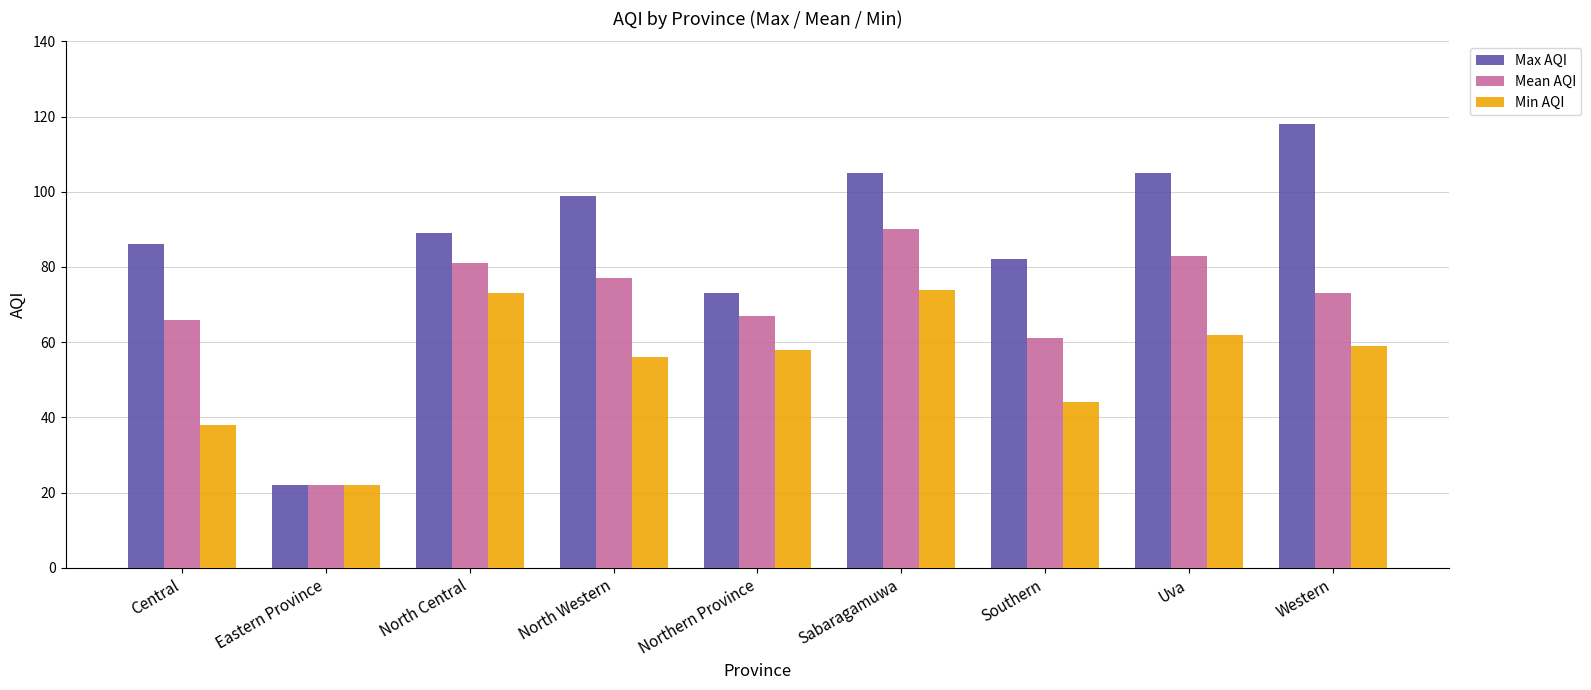

What is the difference between the maximum and minimum values in the Max AQI series?

96